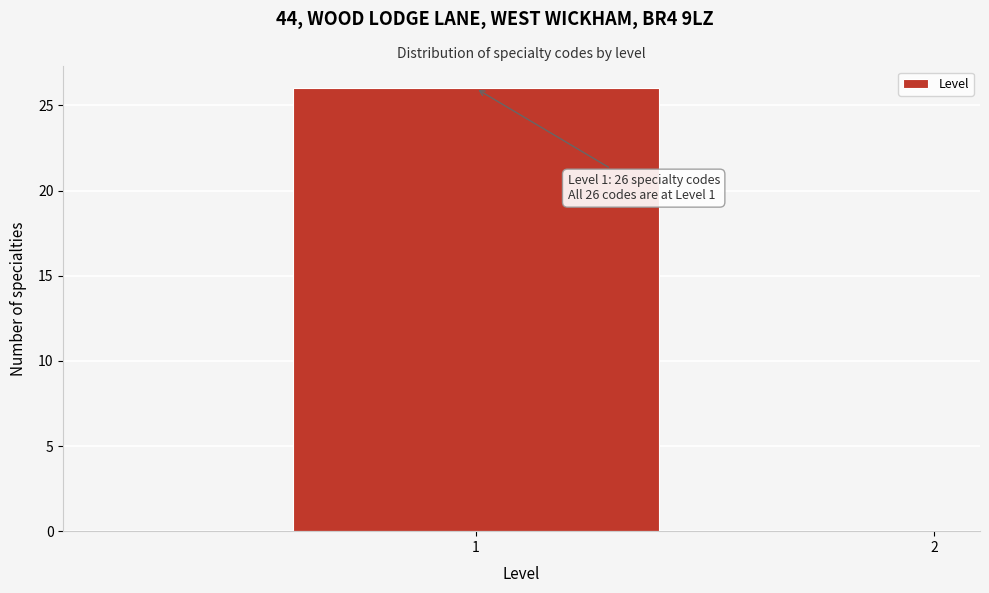

Reading left to right, transcribe all the data shown in this chart.

1=26	2=0